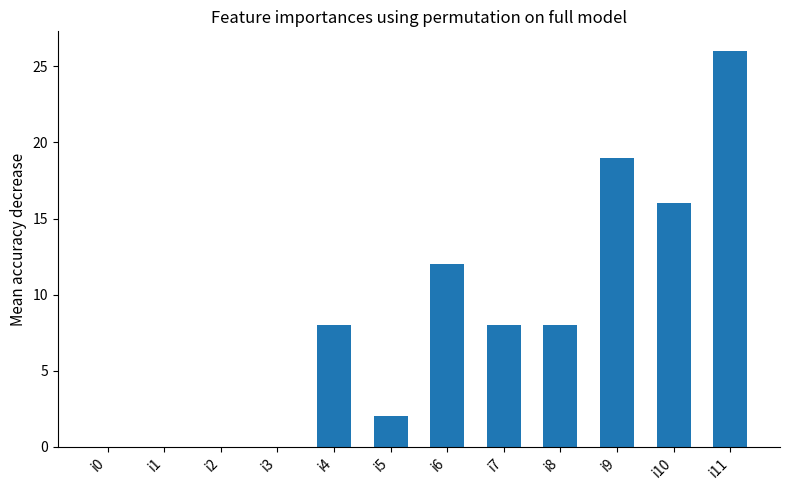

Are the bars horizontal?

No